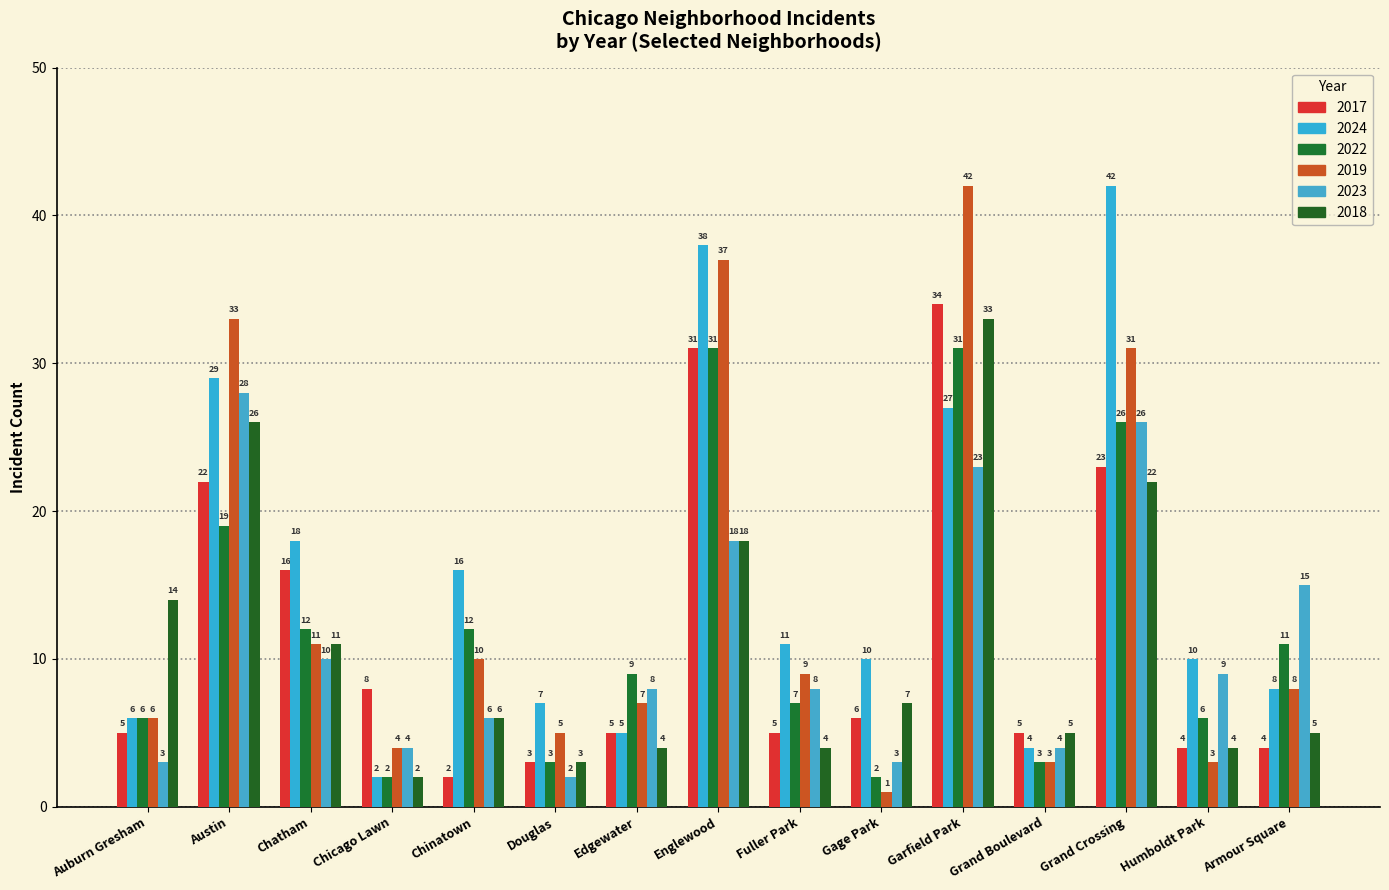

Where is 2019 nearest to the value 21?

Chatham